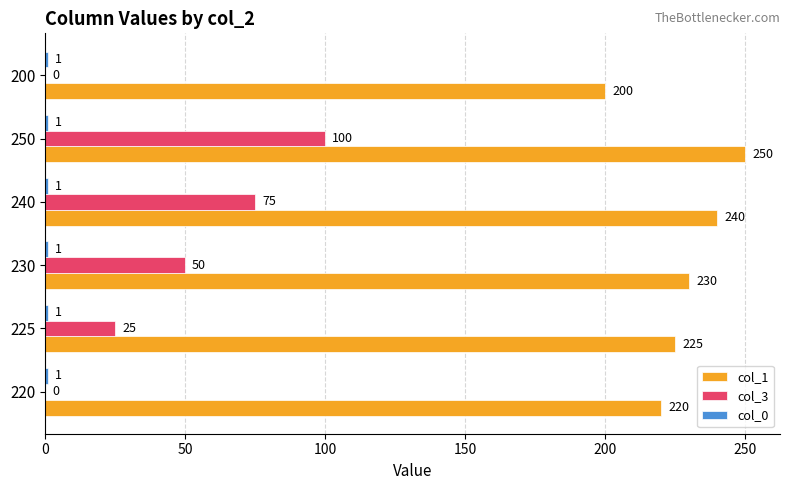

What is the sum of the col_1 values at 240 and 250?

490